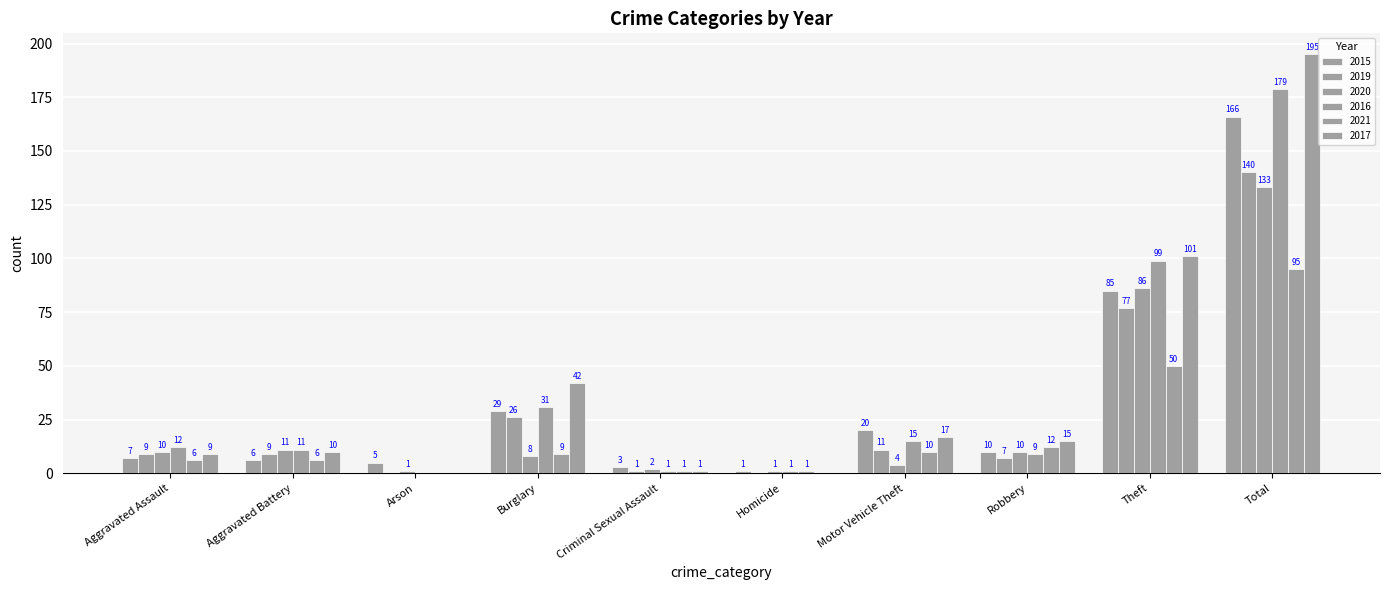

How many groups of bars are there?

10